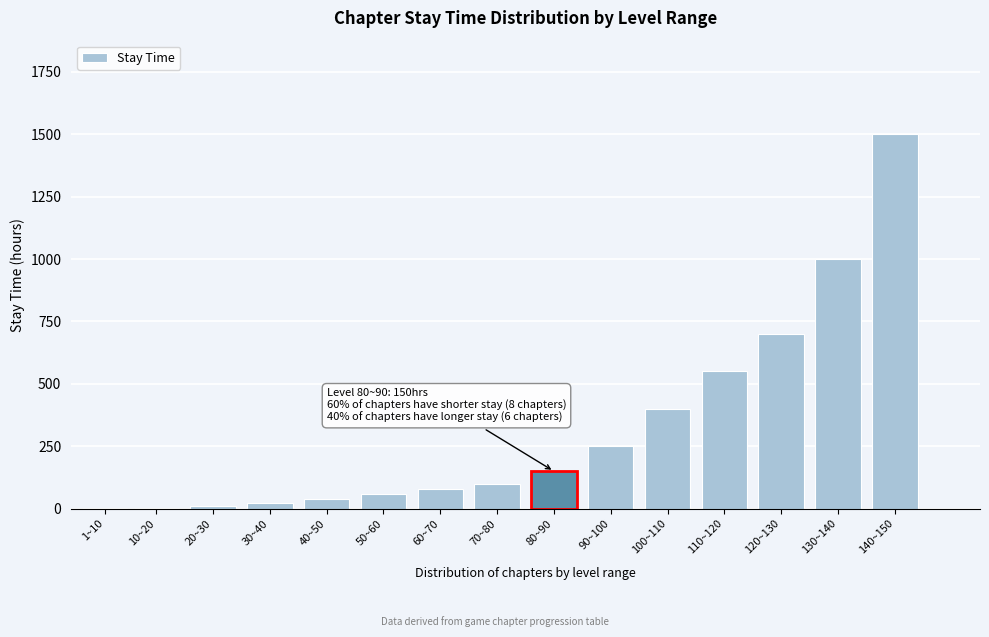

True or false: the data shows 622 at 100~110.

False